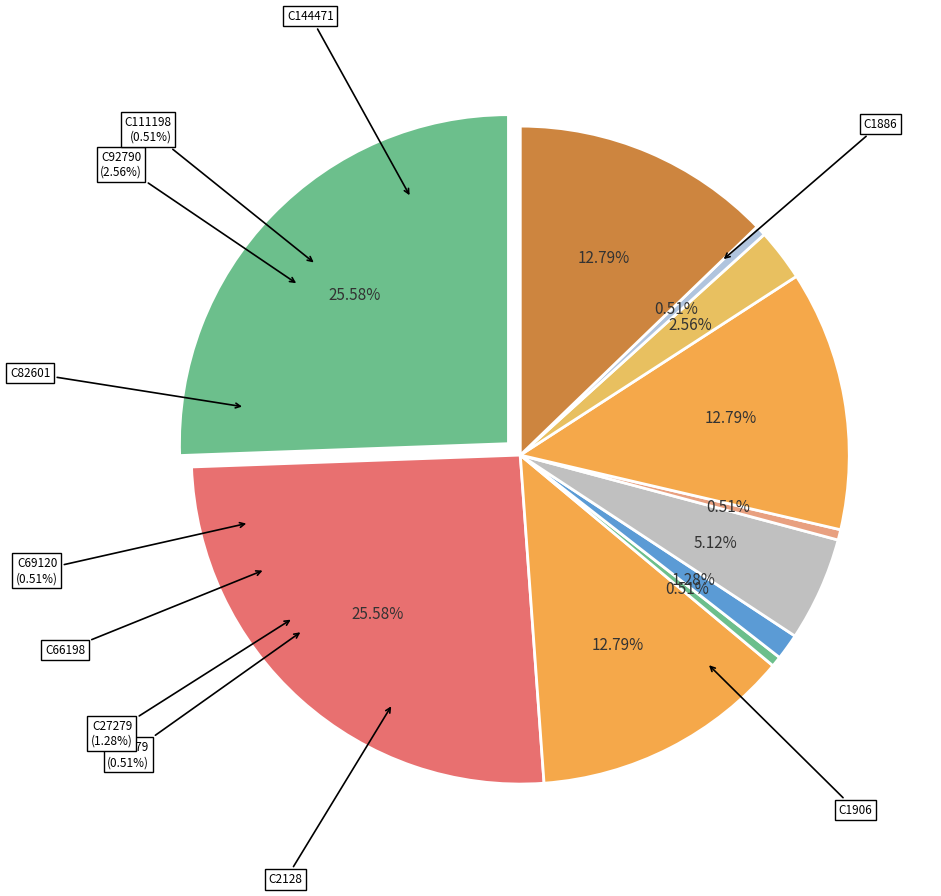

What is the change in value from C2128 to C27279?

-45